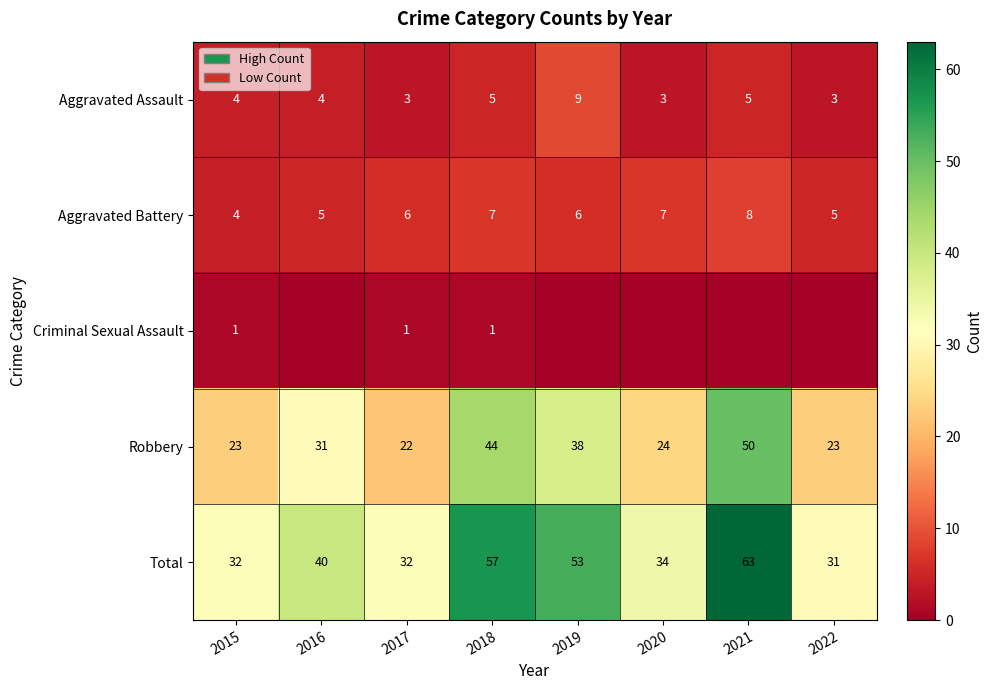

What is the sum of all Aggravated Battery values?

48